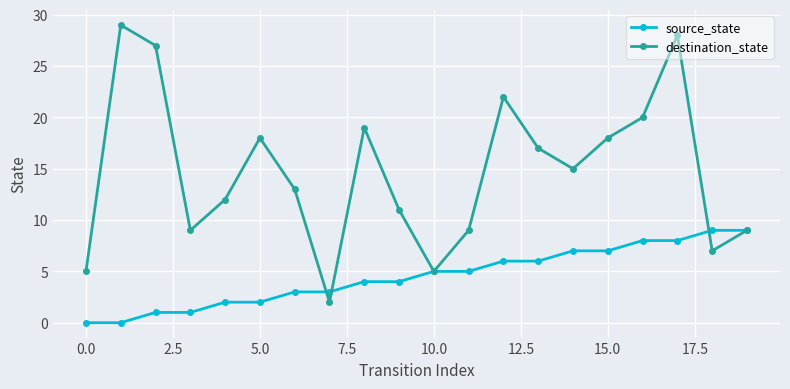

What is the maximum value shown in the chart?

29